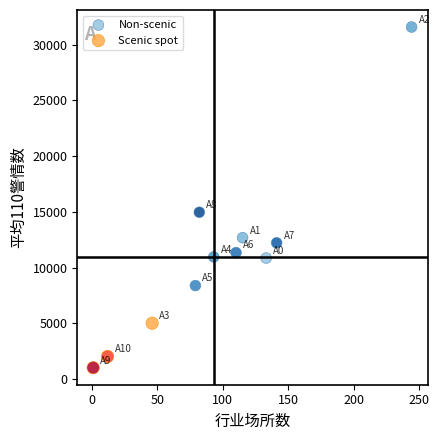

Which series contains the highest Y value?

Non-scenic